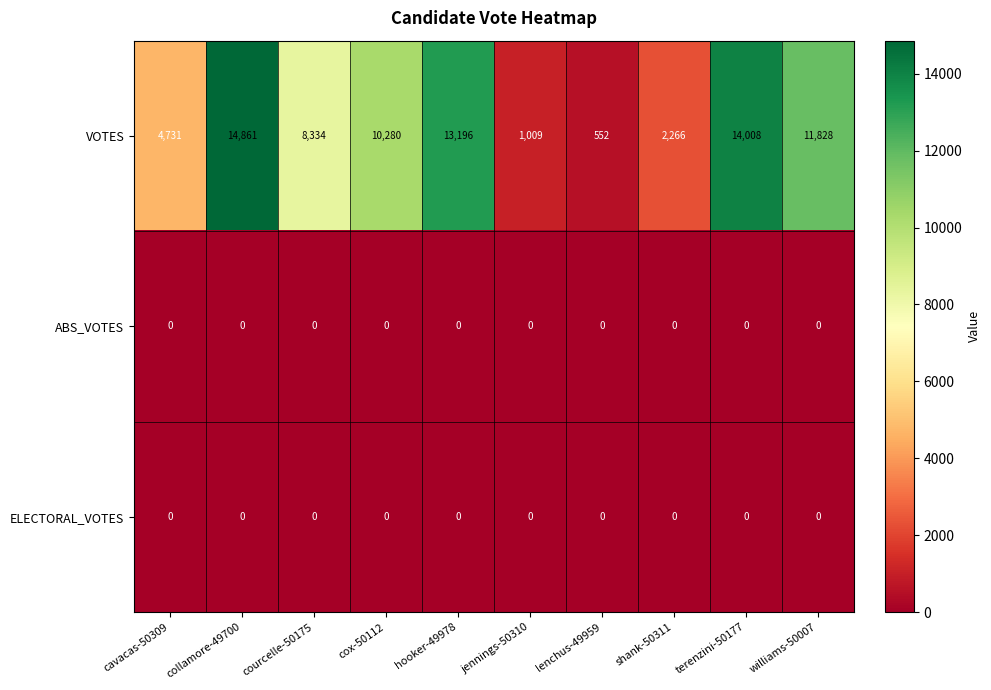

The value of VOTES at terenzini-50177 is 14008. True or false?

True